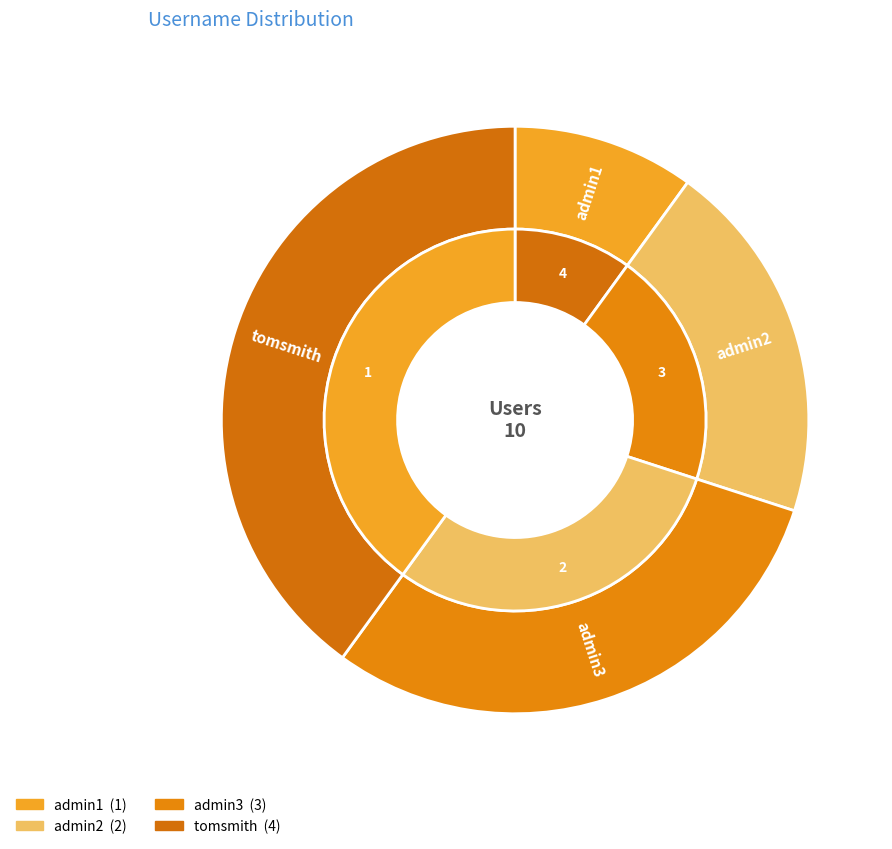

Which has a higher value, admin3 or tomsmith?

tomsmith